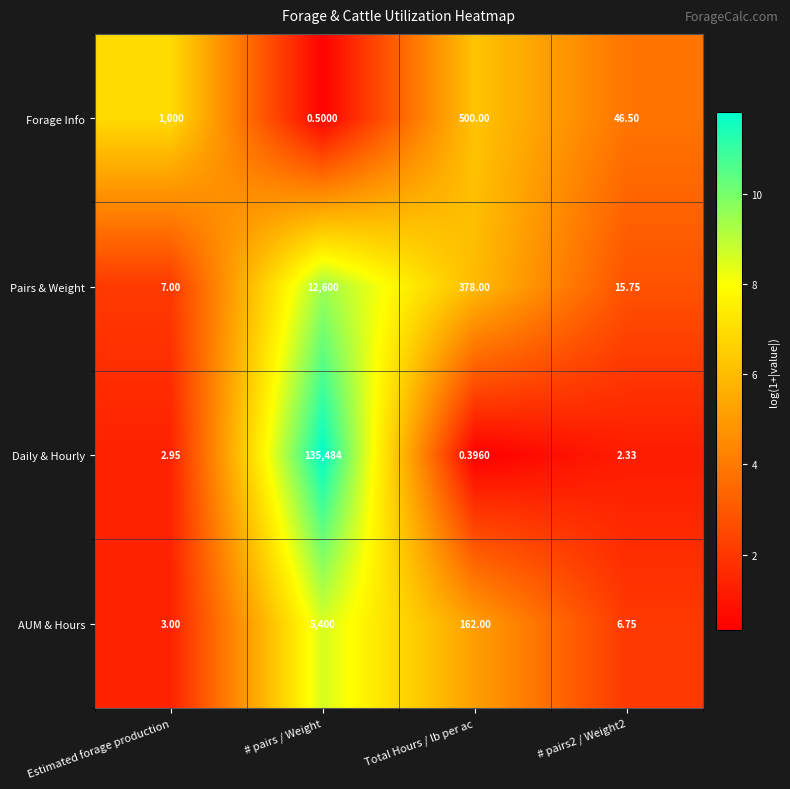

Rank the series by their maximum value, from lowest to highest.

Forage Info, AUM & Hours, Pairs & Weight, Daily & Hourly